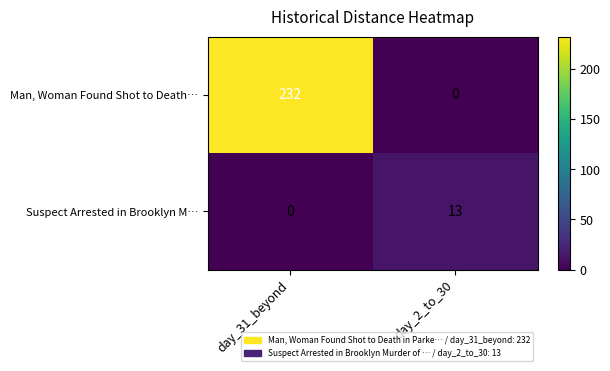

At which category does the chart reach its peak across all series?

day_31_beyond